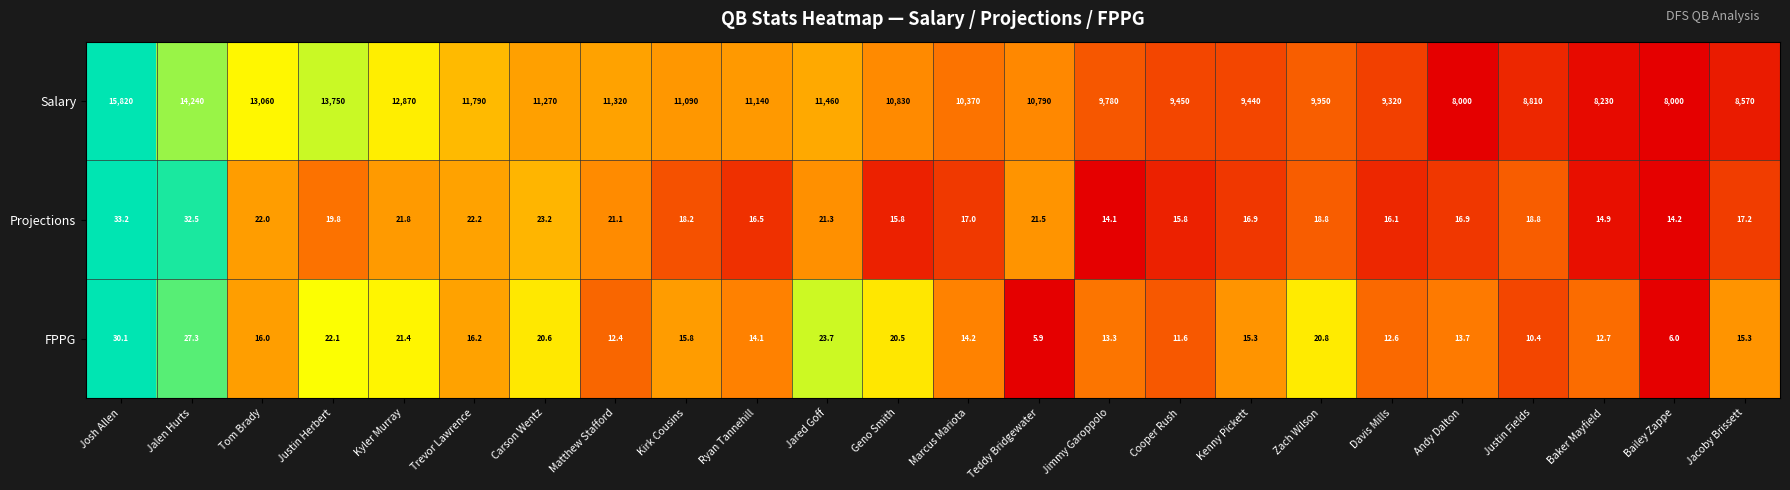

What is the difference between the maximum and minimum values in the Projections series?

19.1